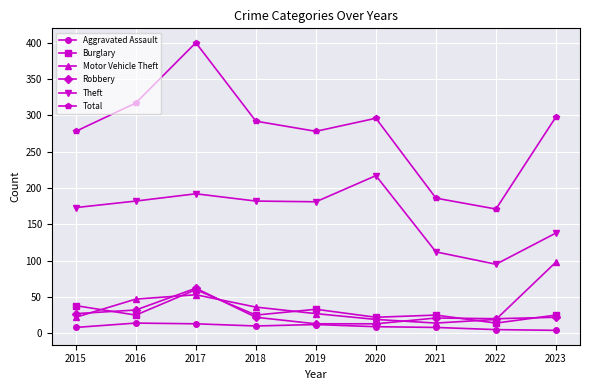

The Motor Vehicle Theft series shows 80 at 2016. True or false?

False